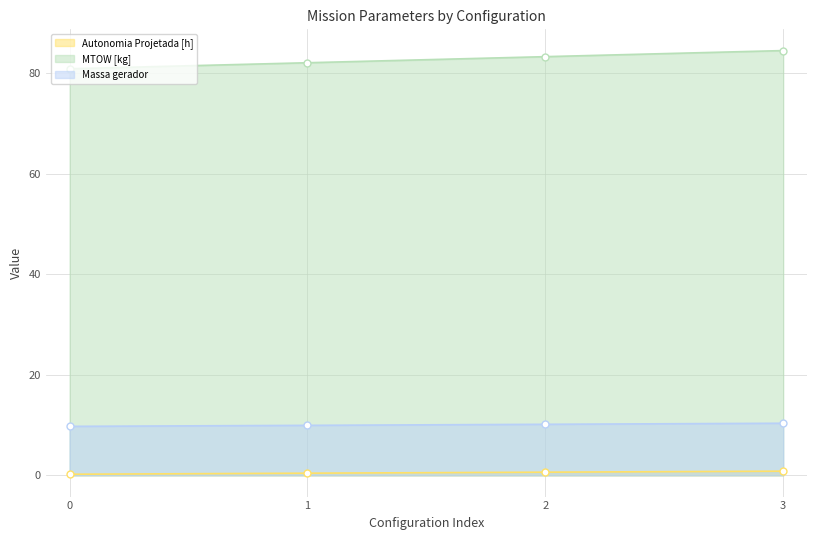

What is the greatest value displayed?

84.5